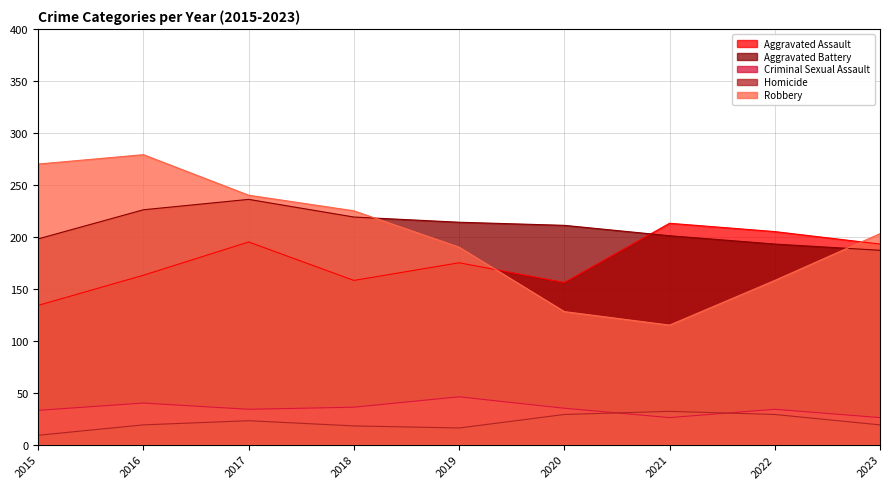

Where is the first local minimum for Homicide?

2019